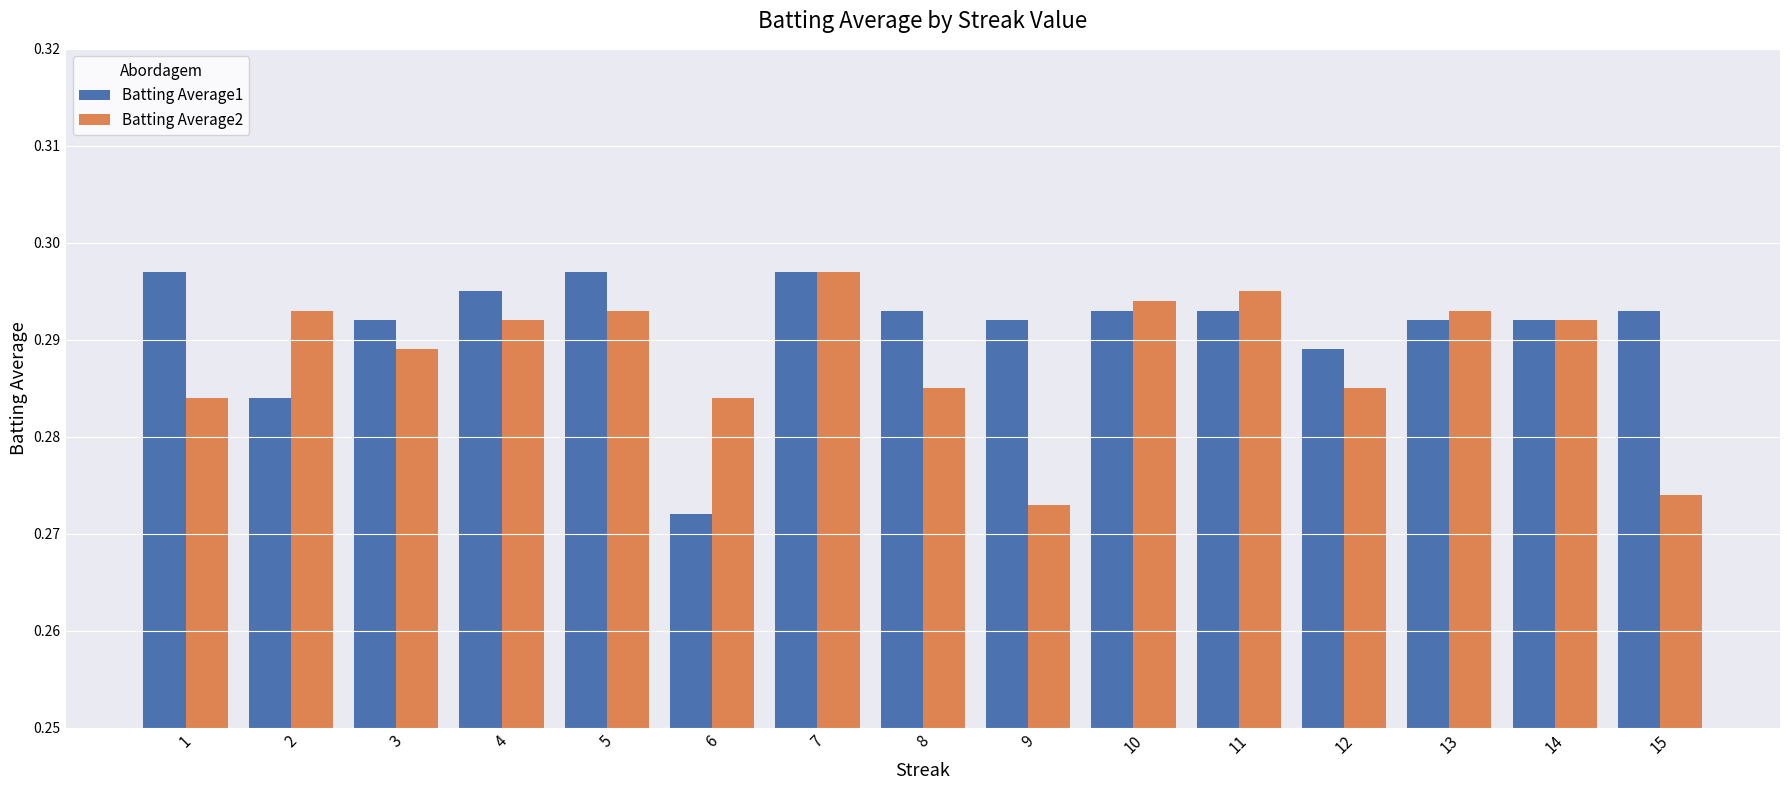

How many Batting Average1 values are between 0 and 1?

15